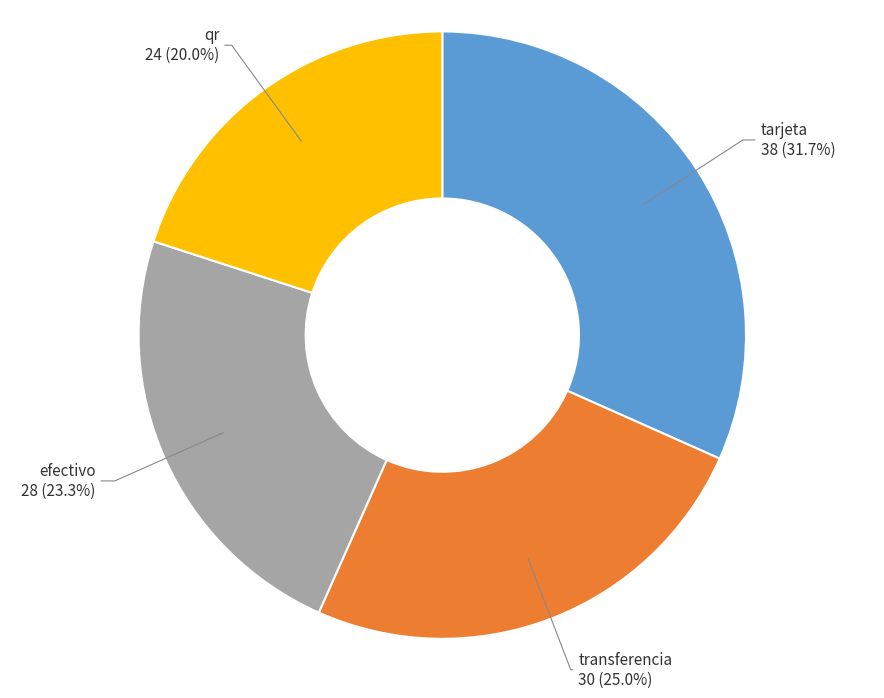

To the nearest percent, what is the difference between the largest and smallest slice percentages?

12%